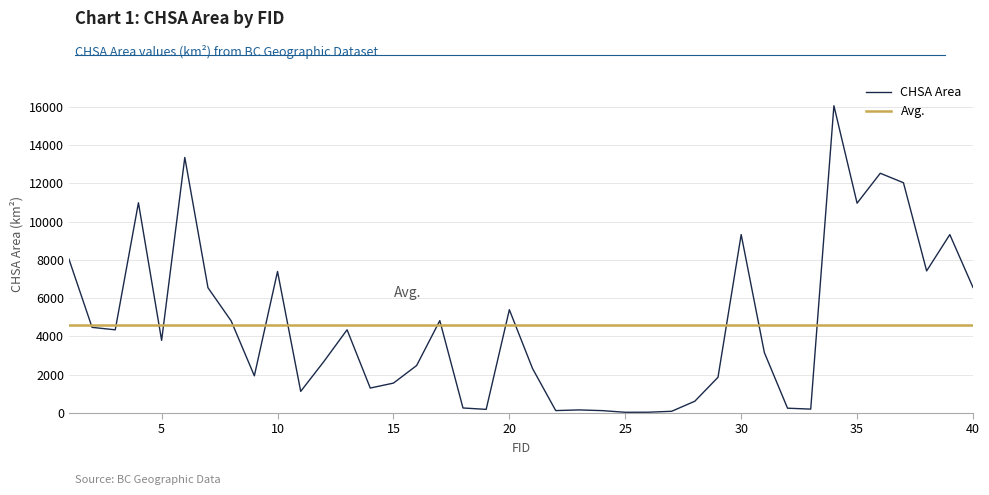

Rank the categories by value from lowest to highest.

25, 26, 27, 24, 22, 23, 19, 33, 32, 18, 28, 11, 14, 15, 29, 9, 21, 16, 12, 31, 5, 3, 13, 2, 8, 17, 20, 7, 40, 10, 38, 1, 39, 30, 35, 4, 37, 36, 6, 34